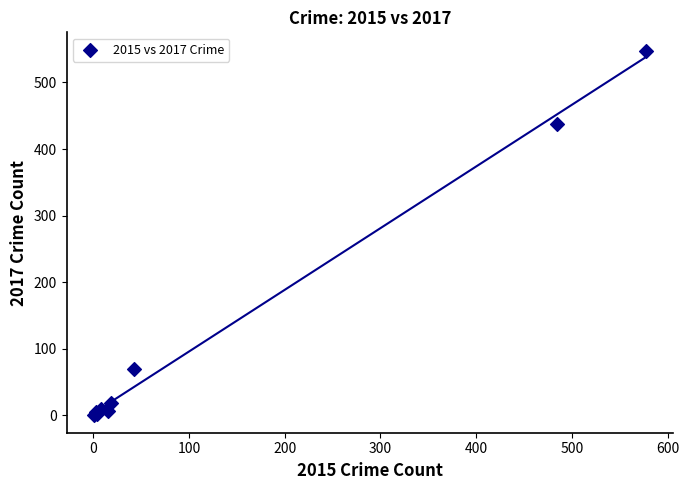

What Y value in the scatter plot is closest to 274?

438